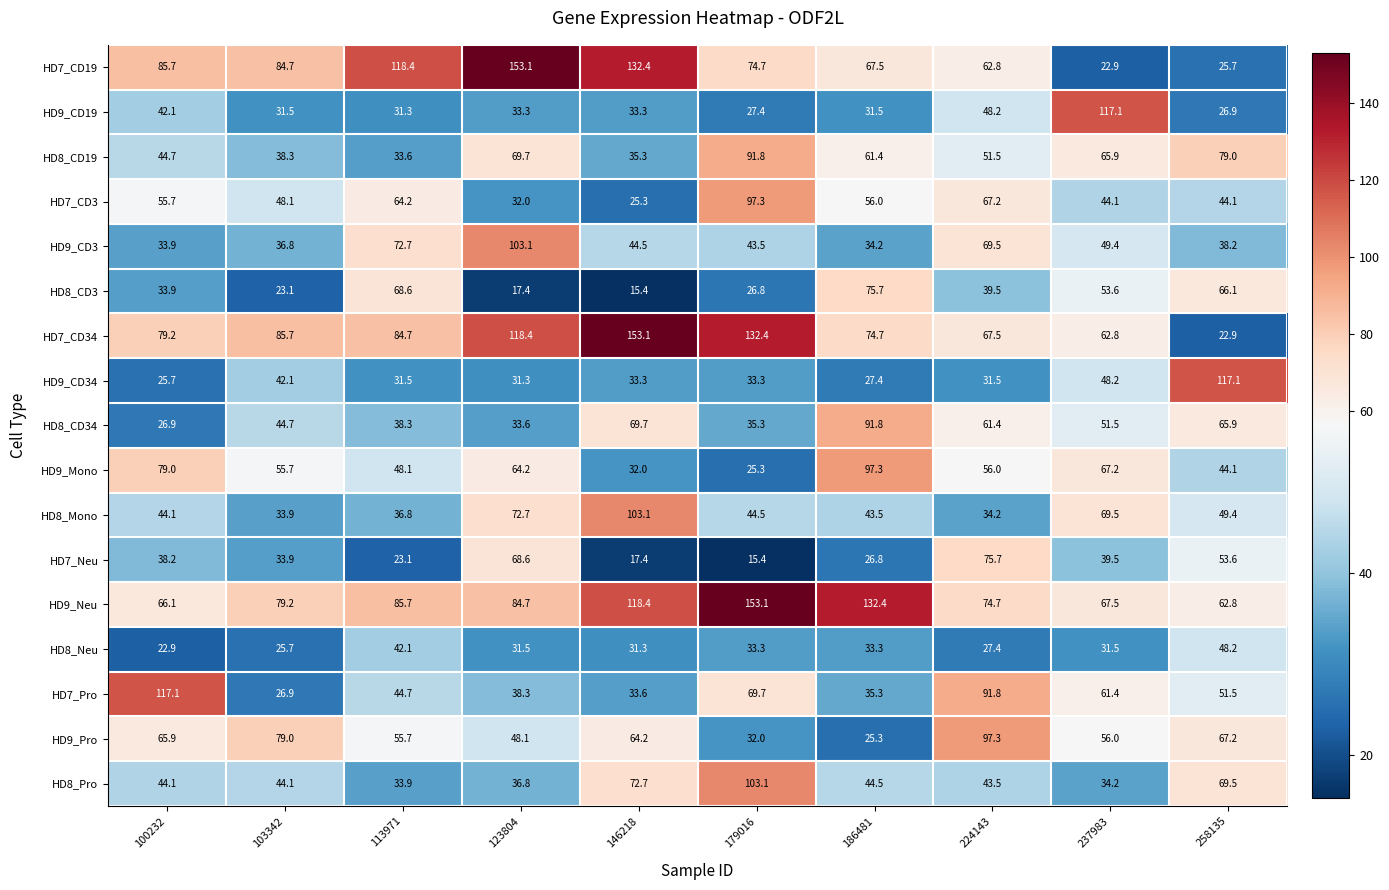

What is the difference between the maximum and minimum values in the HD8_CD19 series?

58.2